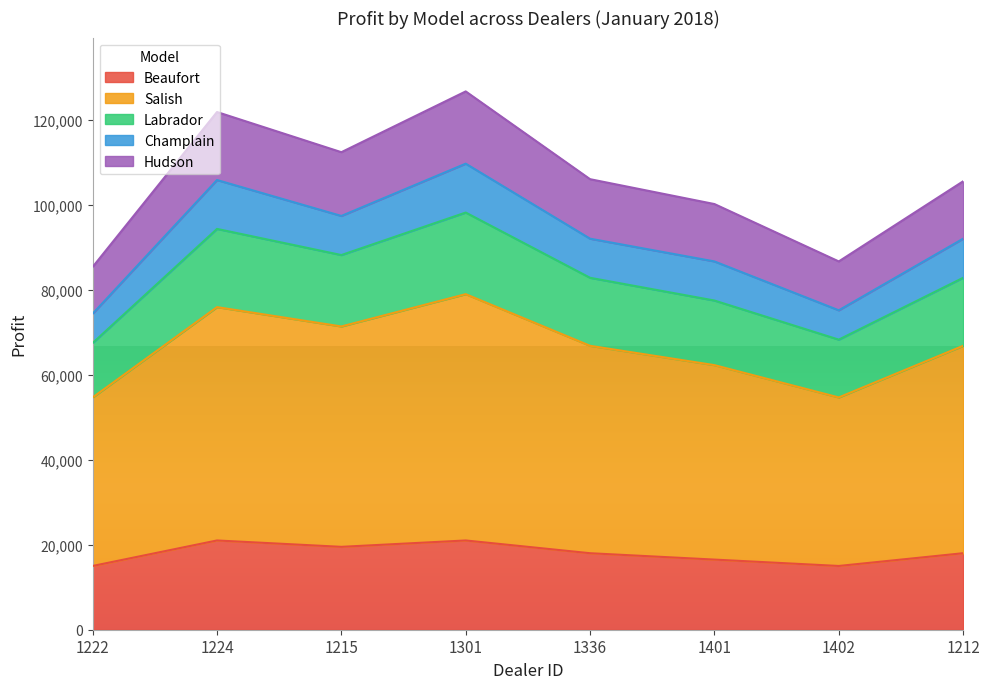

What is the total value across all series at 1224?

121800